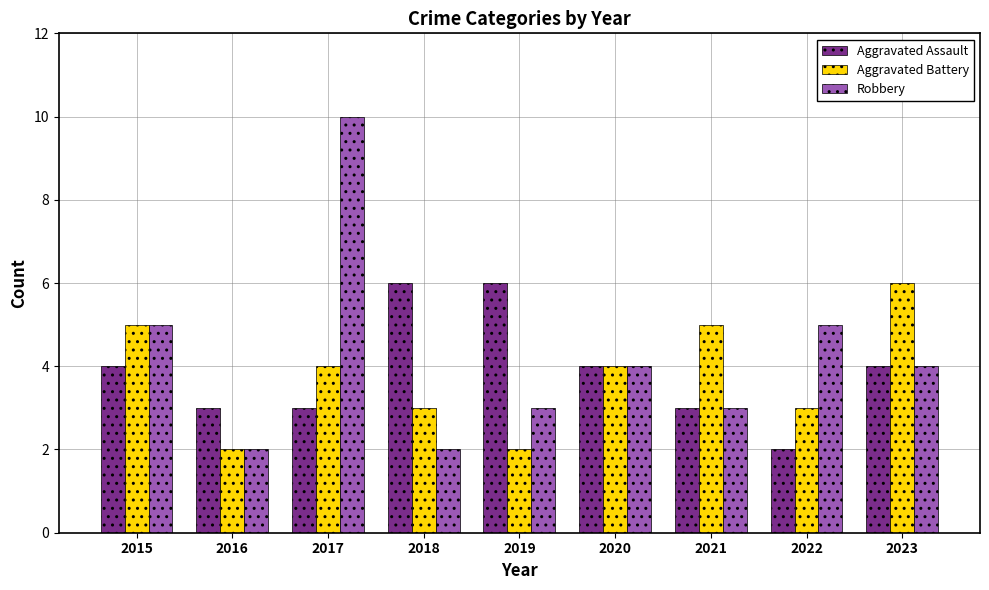

Which series has the largest range (max minus min)?

Robbery